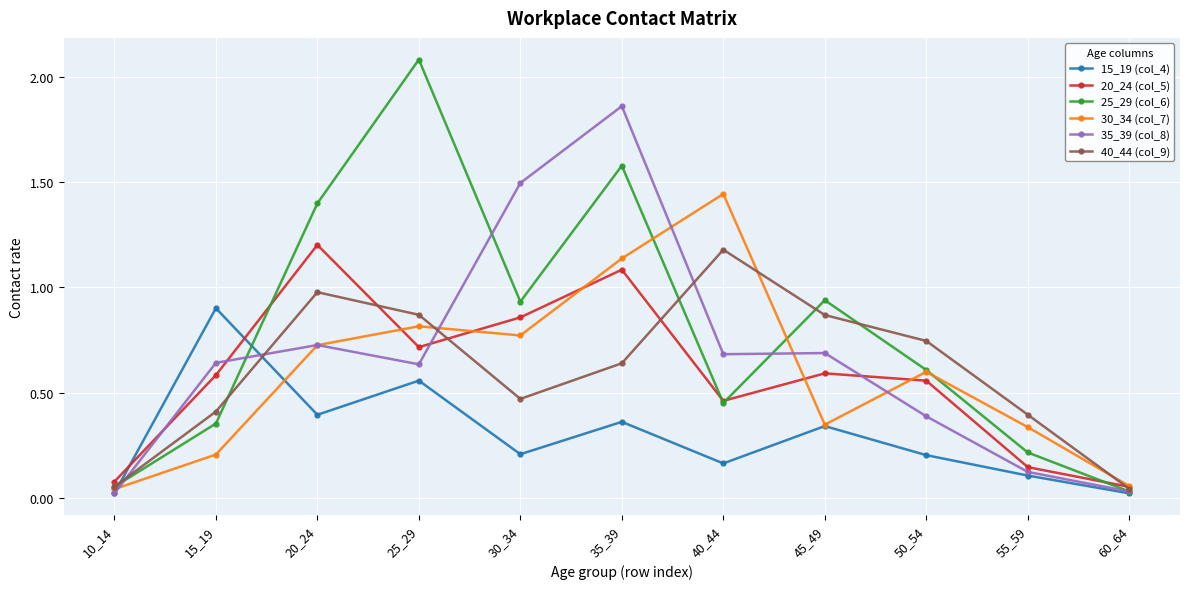

True or false: 15_19 (col_4) has more than 2 interior local peaks.

True